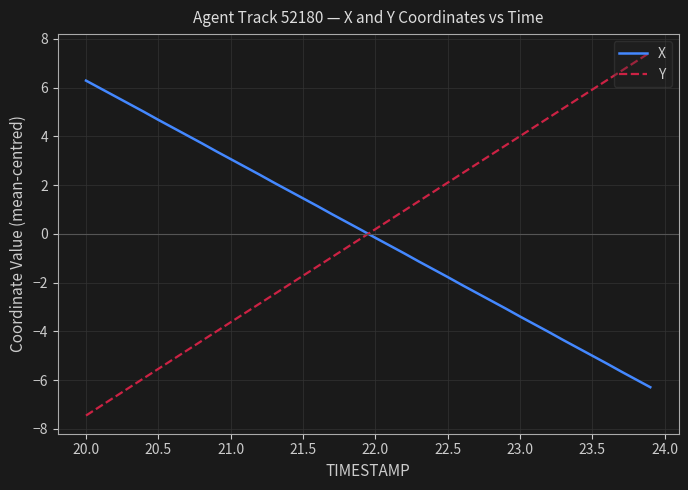

List the series in order of their peak value, lowest first.

X, Y